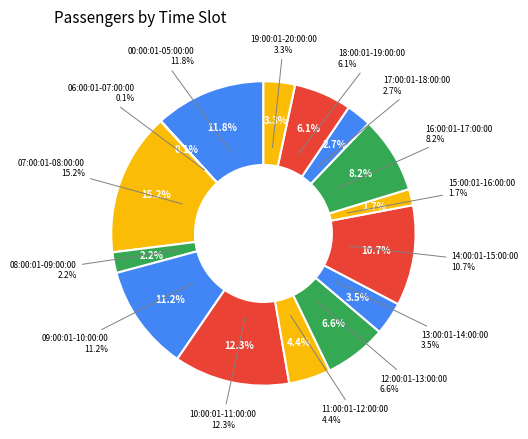

Is it true that 18:00:01-19:00:00 is 6% of the pie?

True